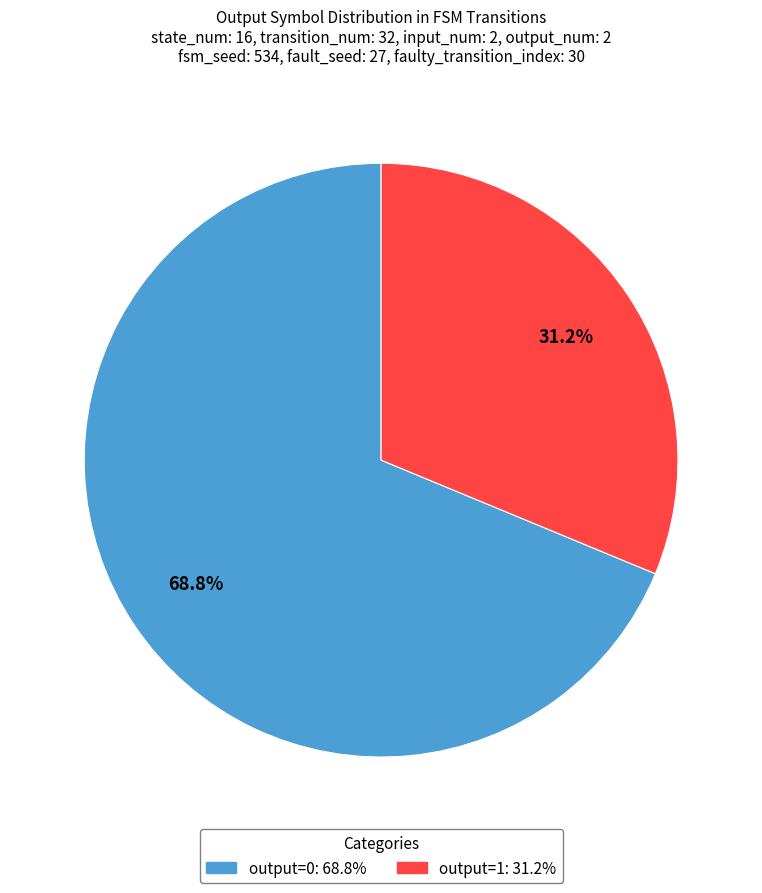

Does any single category account for the majority?

Yes